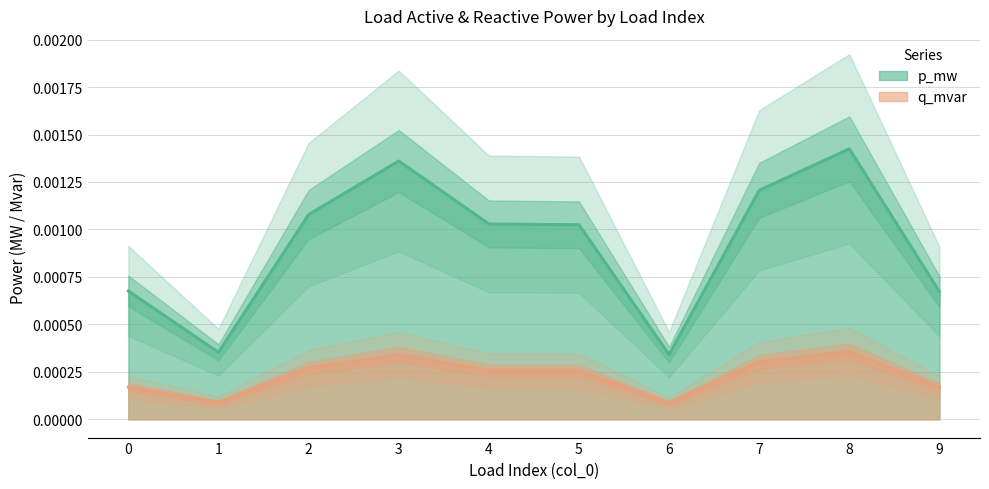

True or false: q_mvar has a value of 0.0 at 8.

False